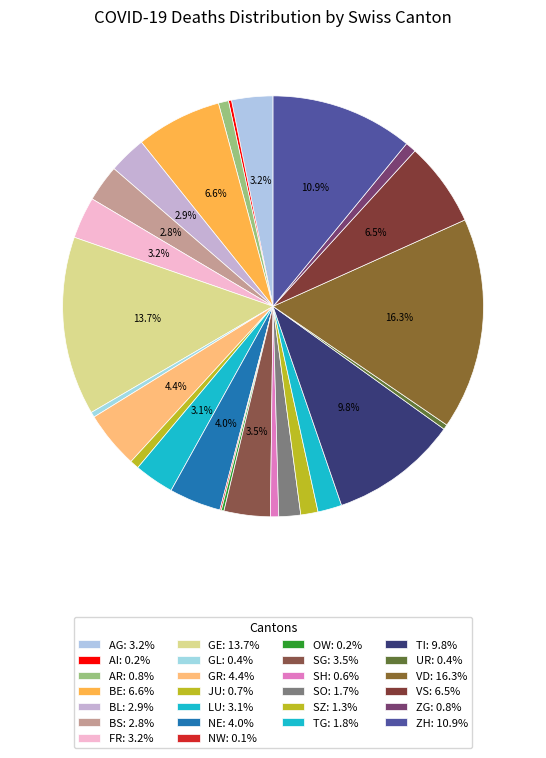

Between VD and ZH, which is larger?

VD